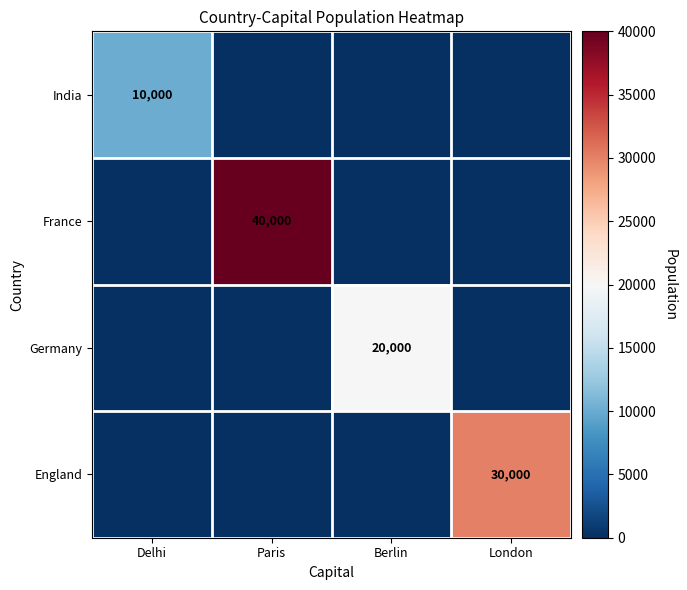

True or false: Germany has a value of 20000 at Berlin.

True